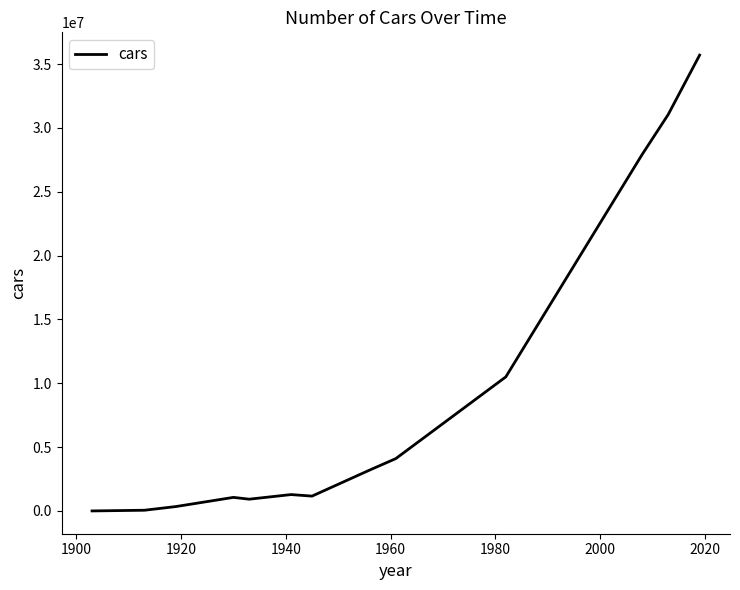

What is the difference between the maximum and minimum values?

35699822